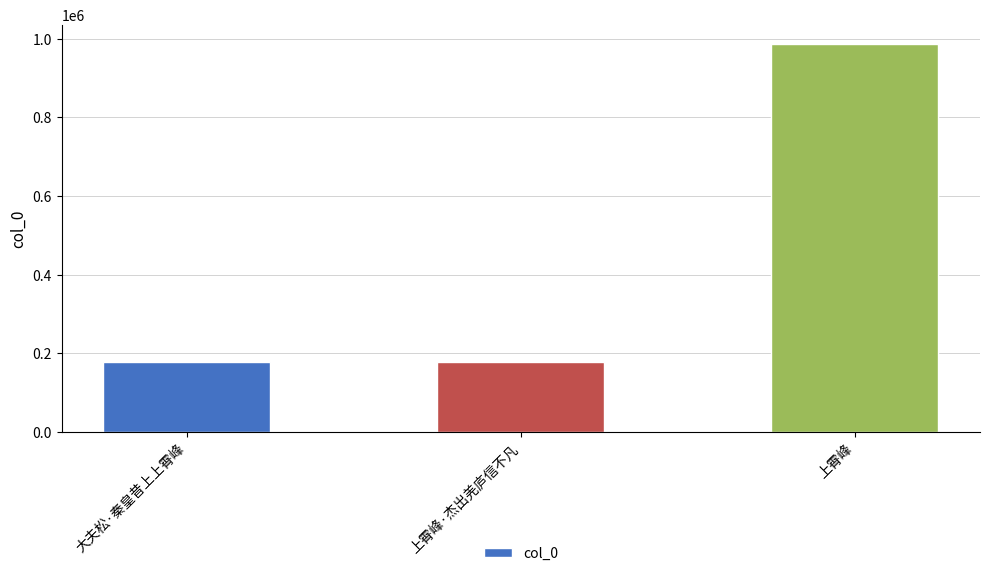

Between 大夫松·秦皇昔上上霄峰 and 上霄峰, which is larger?

上霄峰